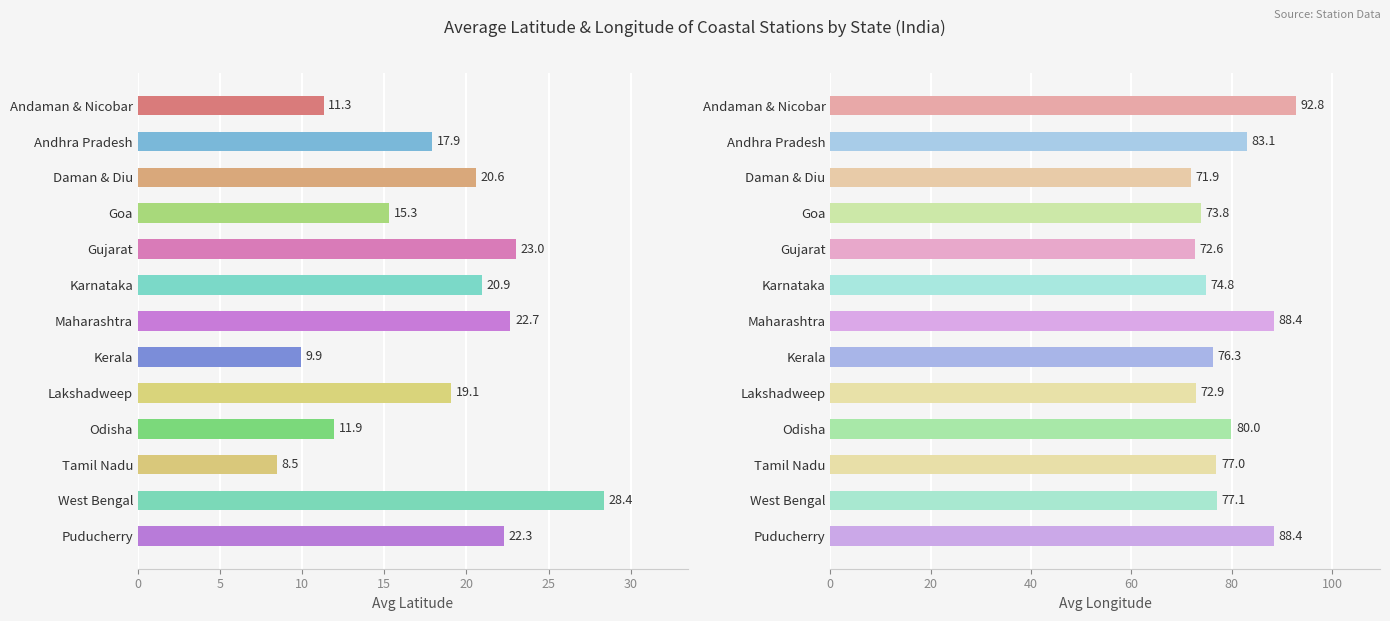

True or false: Avg Latitude has a value of 35.1 at Daman & Diu.

False